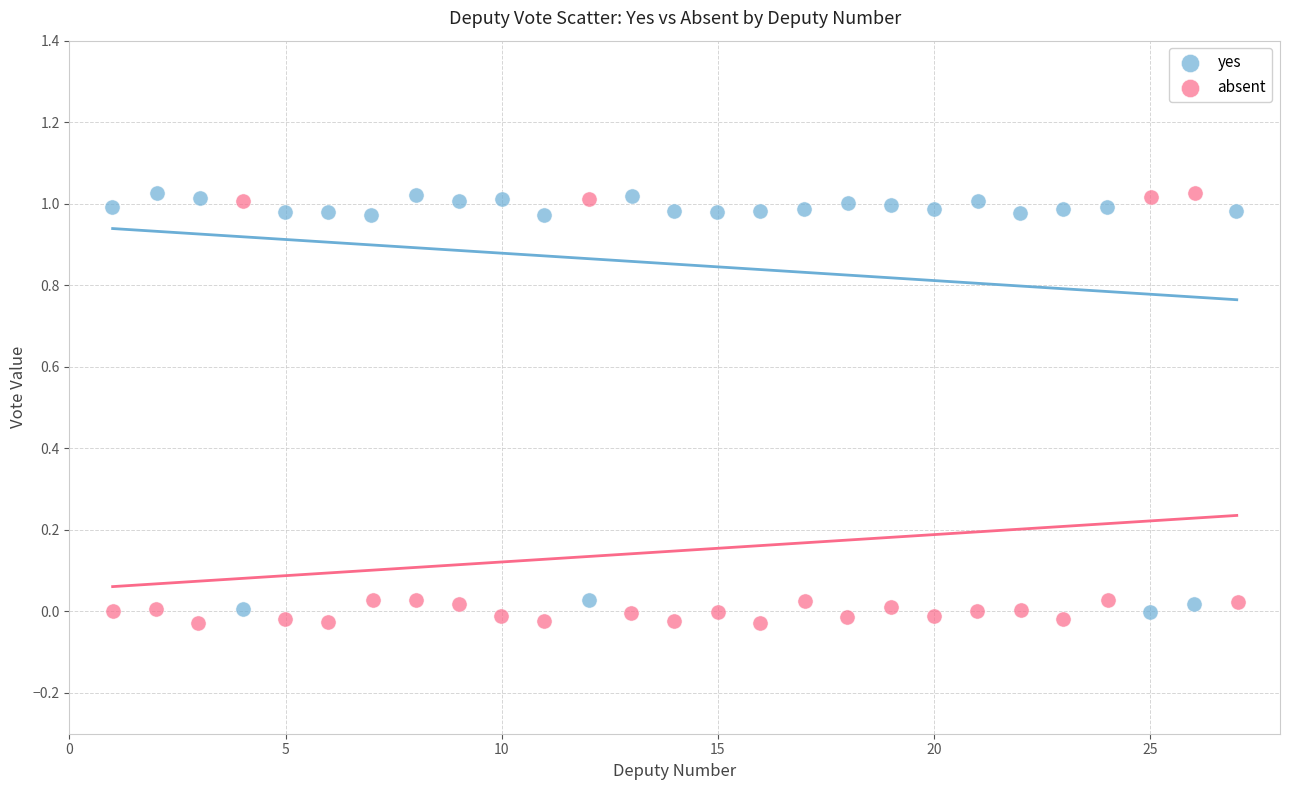

What are all the series names shown in the legend?

yes, absent